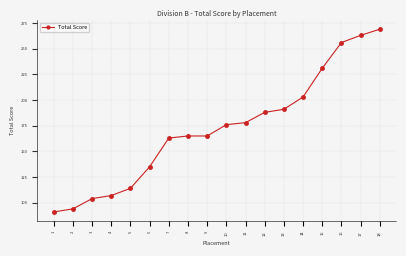

What is the minimum value shown in the chart?

91